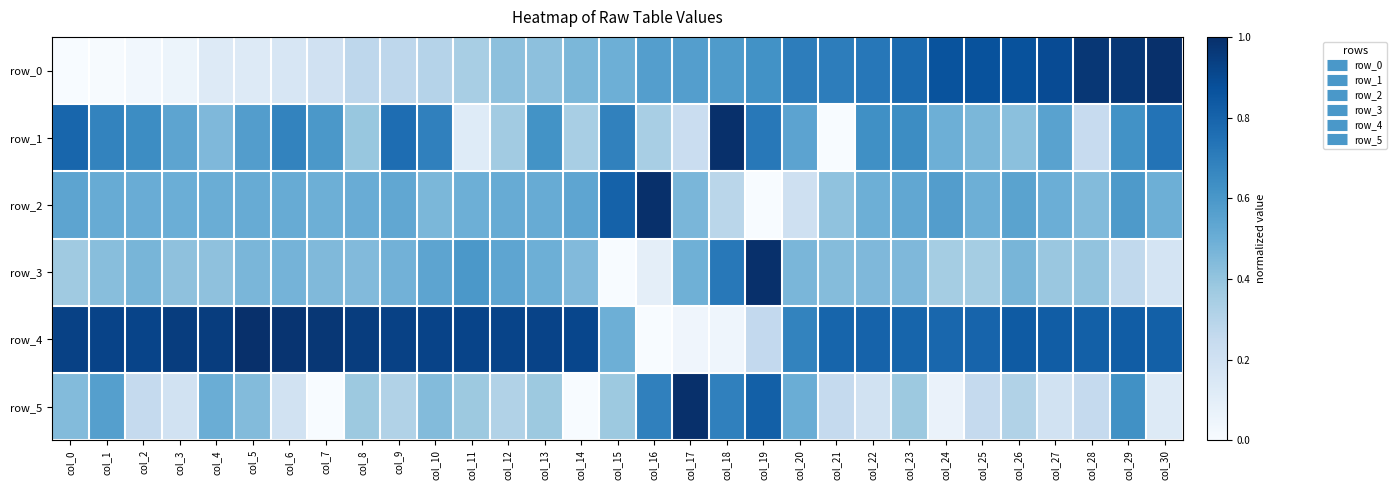

What is the difference between the highest and lowest values at col_24?

0.8